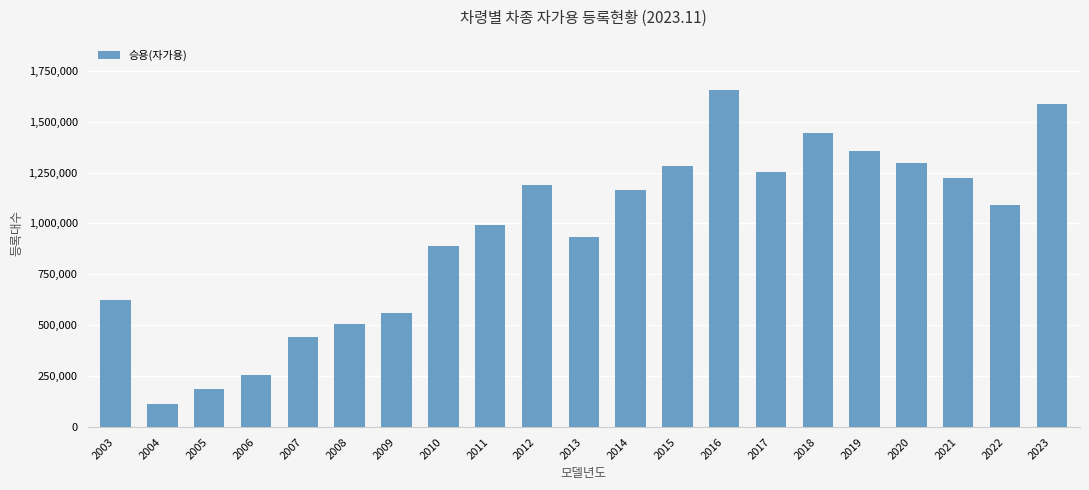

What is the ratio of the value at 2013 to the value at 2021?

0.8